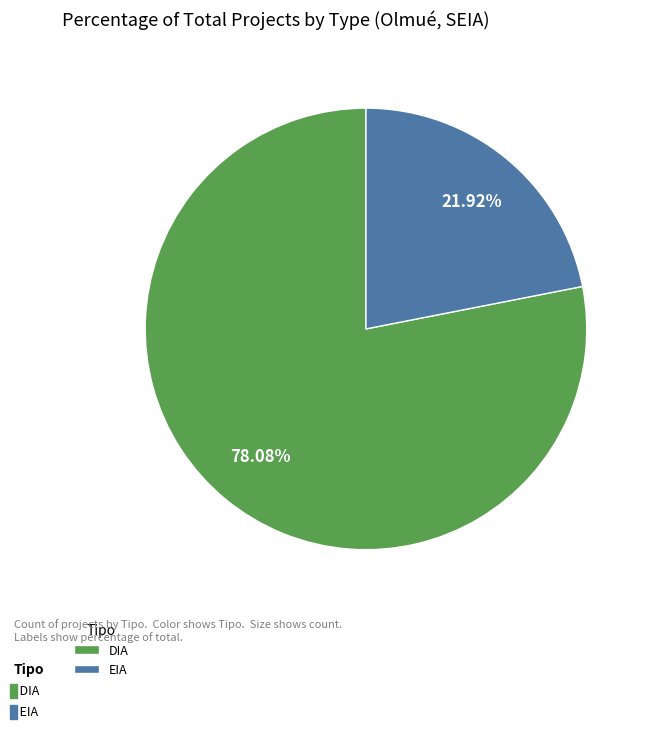

Which has a higher value, EIA or DIA?

DIA